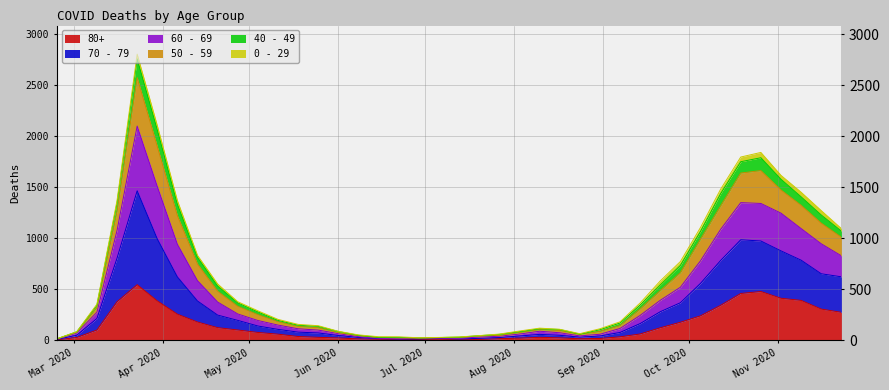

What are all the series names shown in the legend?

80+, 70 - 79, 60 - 69, 50 - 59, 40 - 49, 0 - 29